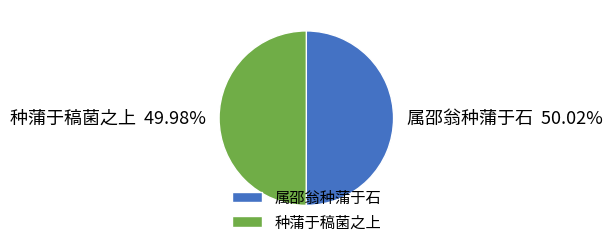

To the nearest percent, what portion does 属邵翁种蒲于石 represent?

50%